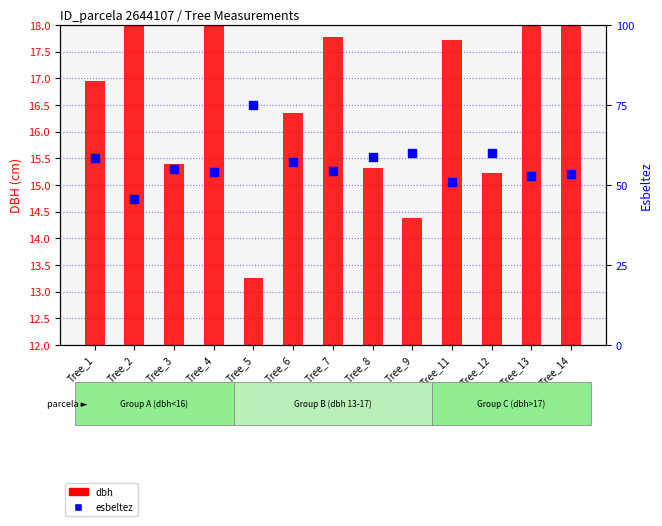

Which series reaches the maximum Y coordinate?

esbeltez